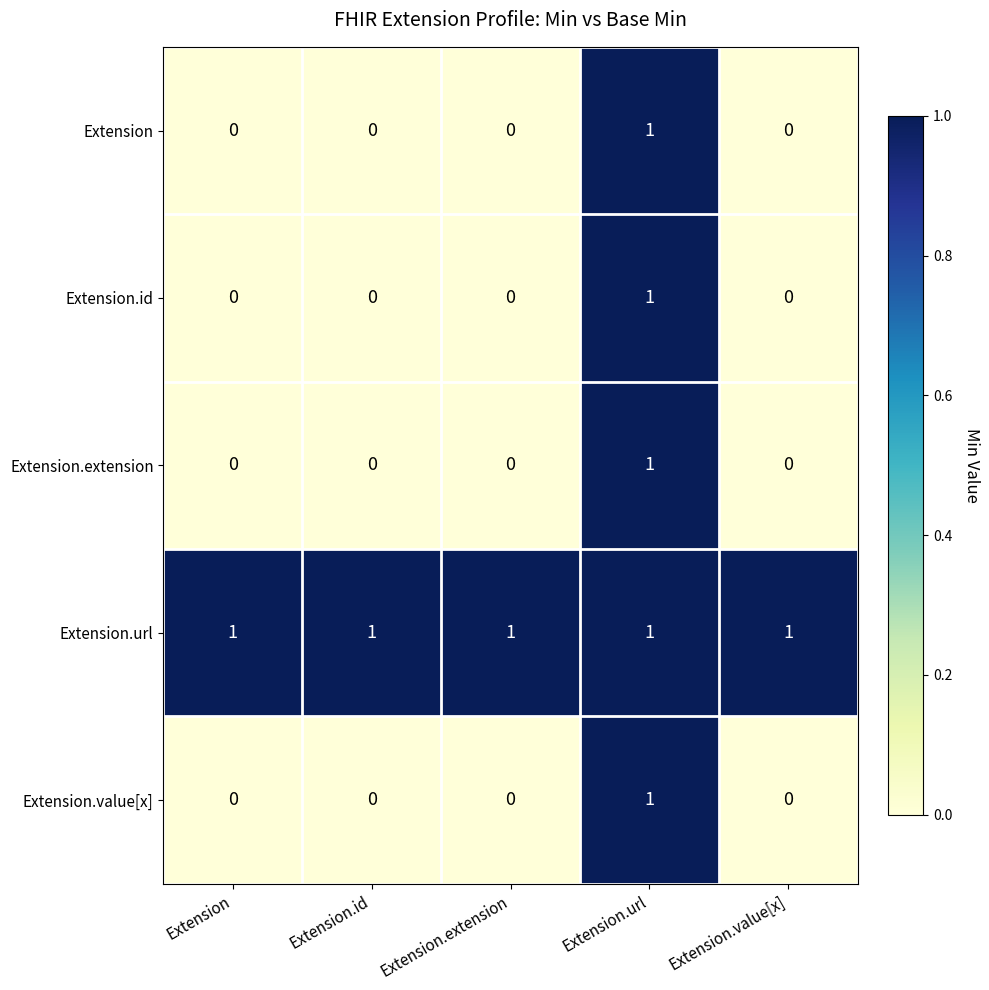

Reading left to right, list all the values displayed in this chart.

Extension: 0	0	0	1	0
Extension.id: 0	0	0	1	0
Extension.extension: 0	0	0	1	0
Extension.url: 1	1	1	1	1
Extension.value[x]: 0	0	0	1	0